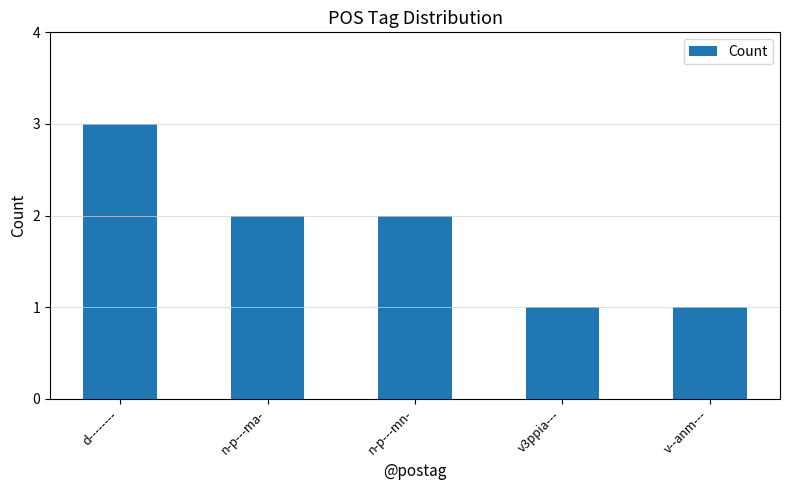

What is the maximum value shown in the chart?

3